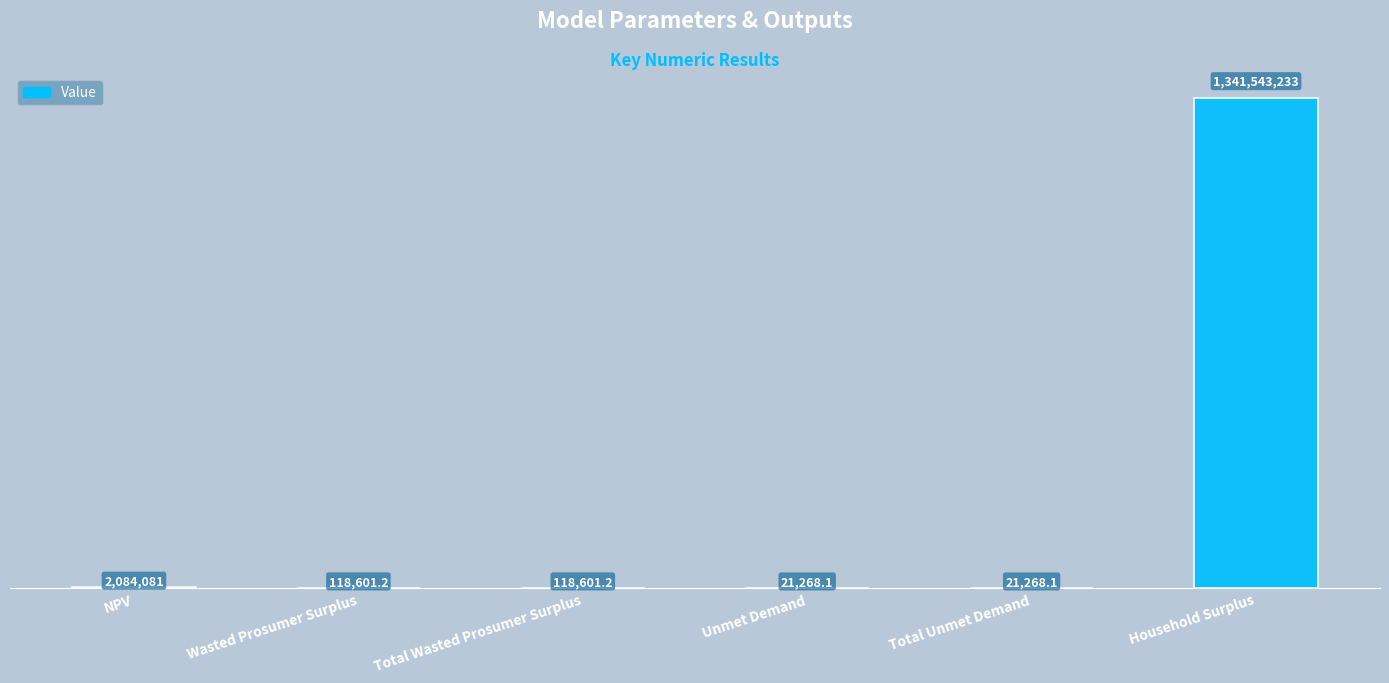

Which label corresponds to the largest value in the chart?

Household Surplus